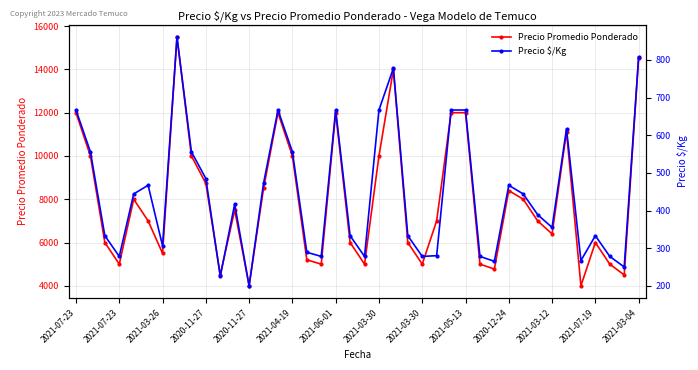

What is the value of the Precio $/Kg point at the 15th from the left?

667